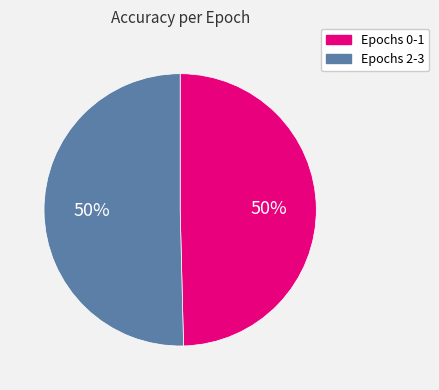

To the nearest percent, what is the average slice percentage?

50%